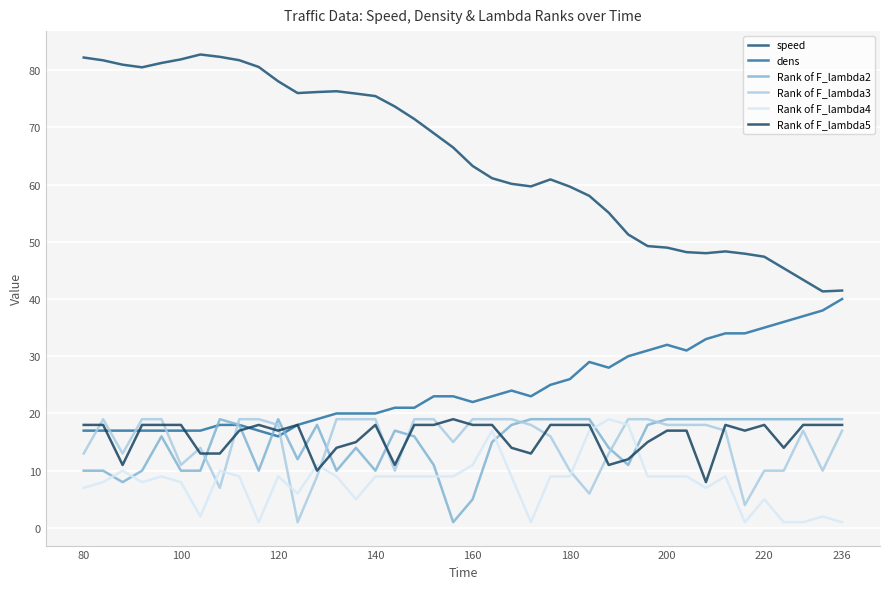

What are all the series names shown in the legend?

speed, dens, Rank of F_lambda2, Rank of F_lambda3, Rank of F_lambda4, Rank of F_lambda5